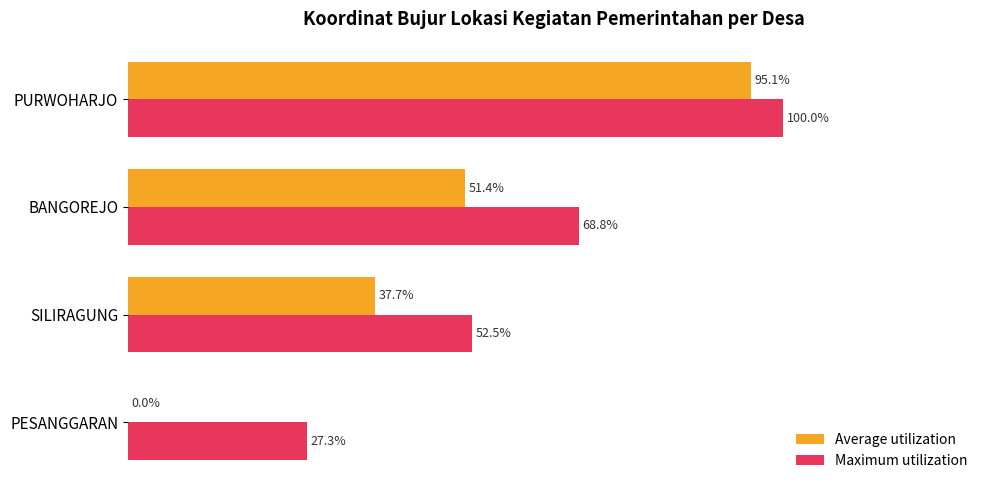

At which label does Maximum utilization reach its peak?

PURWOHARJO